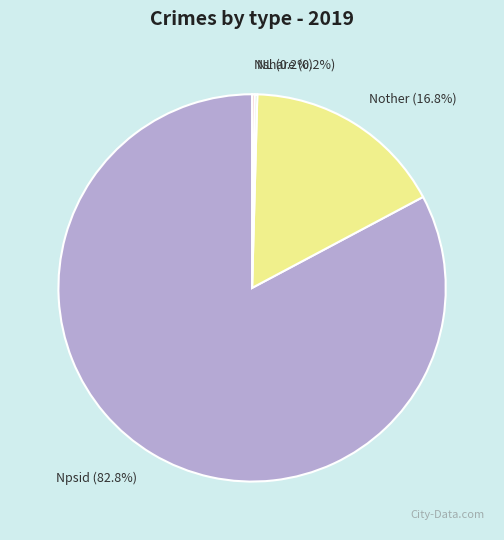

Is there any slice that represents more than half of the pie?

Yes